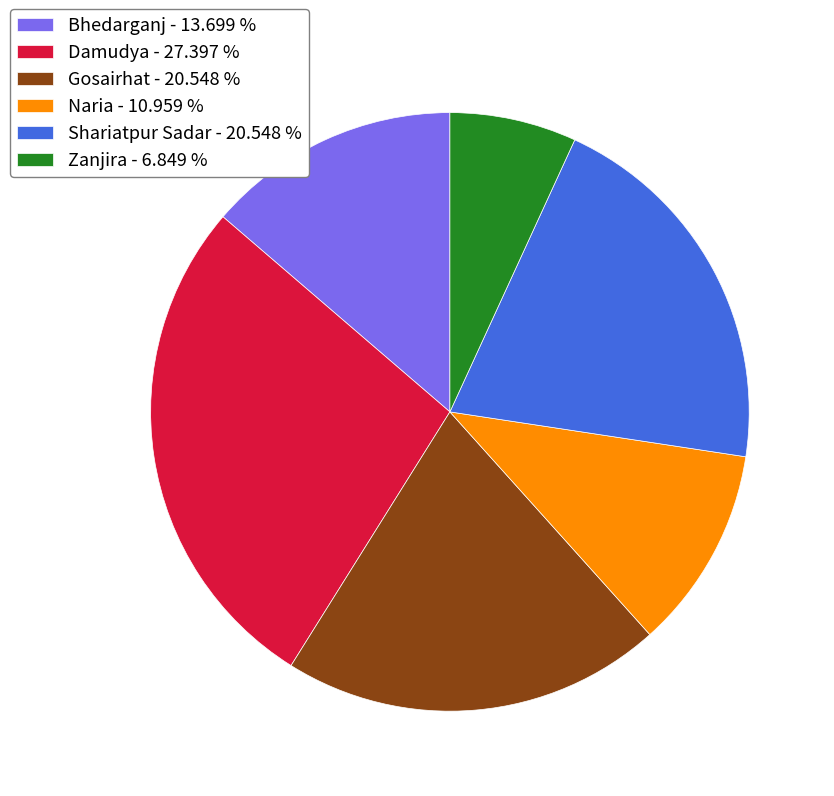

Between Damudya - 27.397 % and Naria - 10.959 %, which is larger?

Damudya - 27.397 %